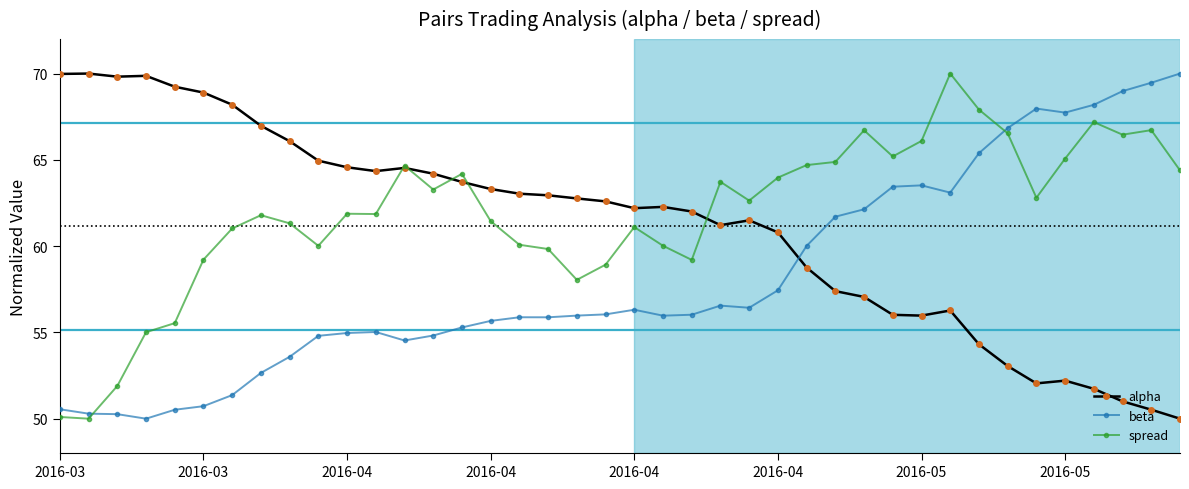

Is this an area chart (filled region under the line)?

No